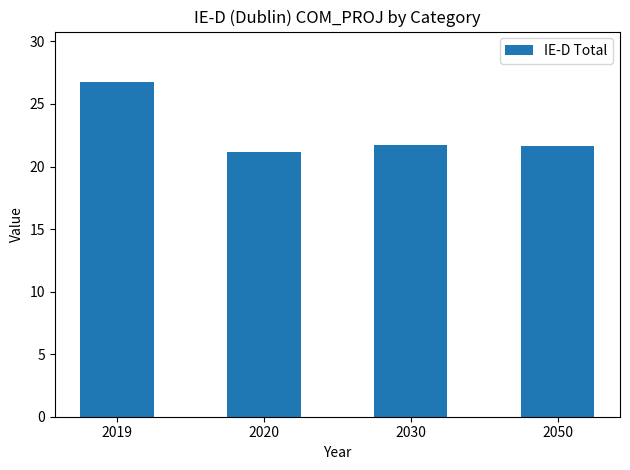

What value does the data have at 2050?

21.7